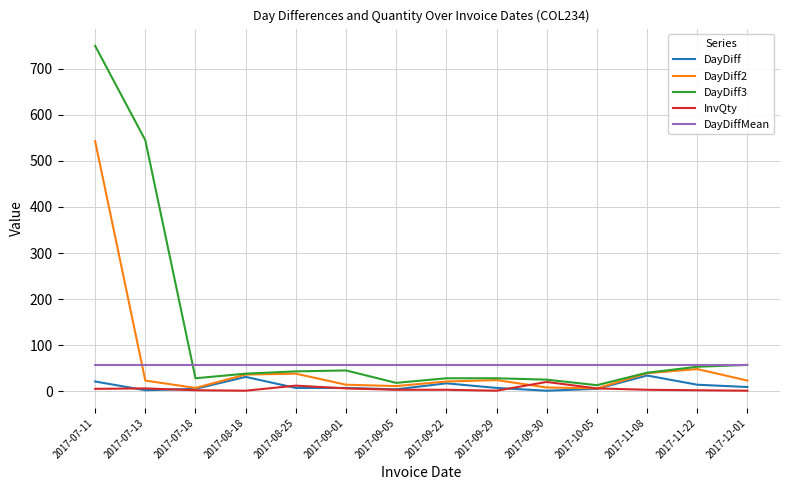

Which label corresponds to the largest value in the chart?

2017-07-11